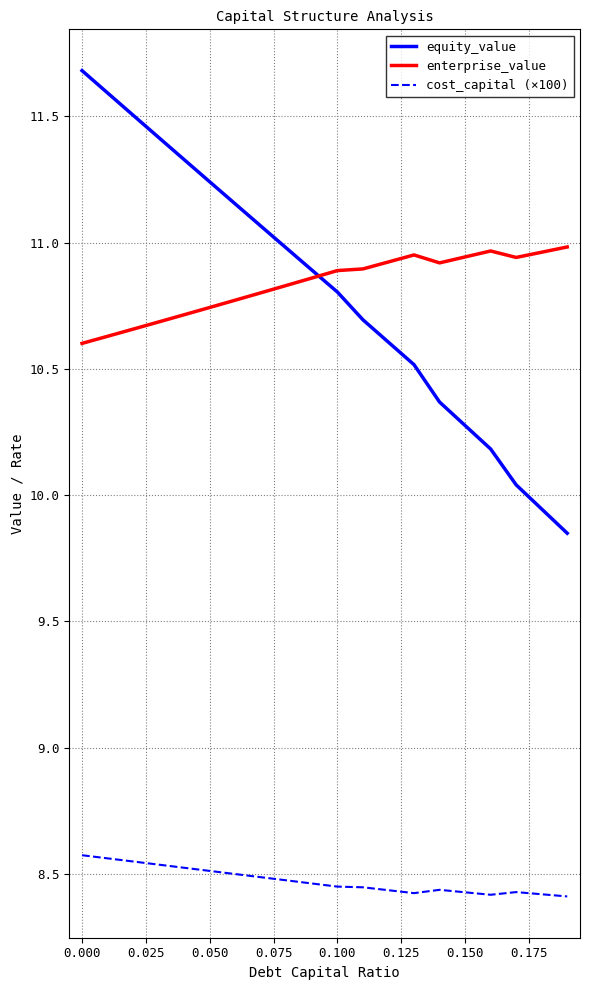

Which series has the widest spread of values?

equity_value